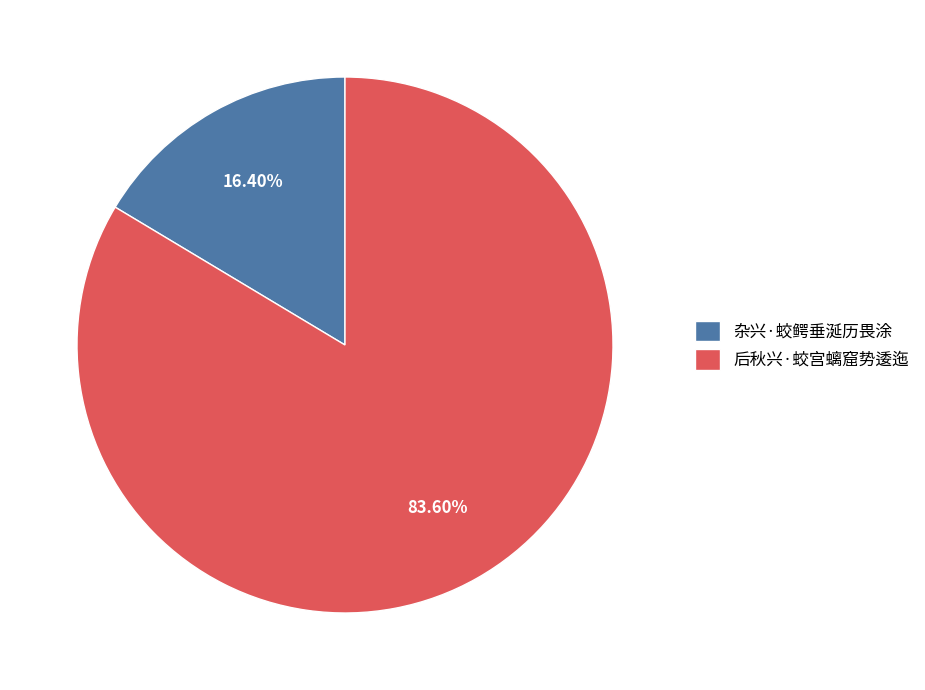

To the nearest percent, what is the combined percentage of 后秋兴·蛟宫螭窟势逶迤 and 杂兴·蛟鳄垂涎历畏涂?

100%